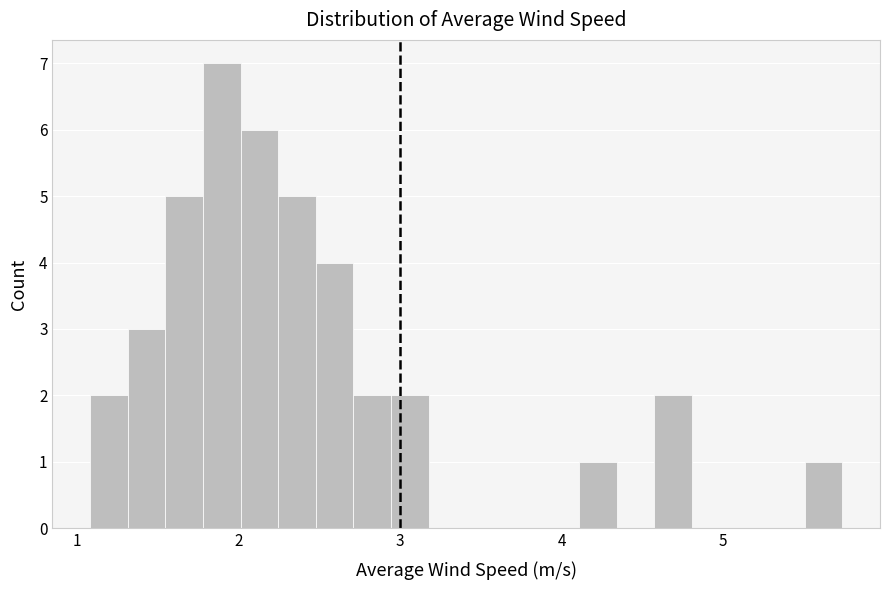

Around what value on the x-axis is the tallest bar? Give the approximate position of its centre, as read against the axis.

1.9